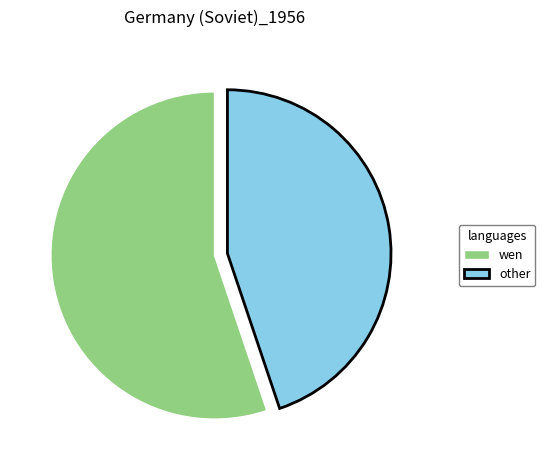

True or false: other accounts for 33% of the total.

False